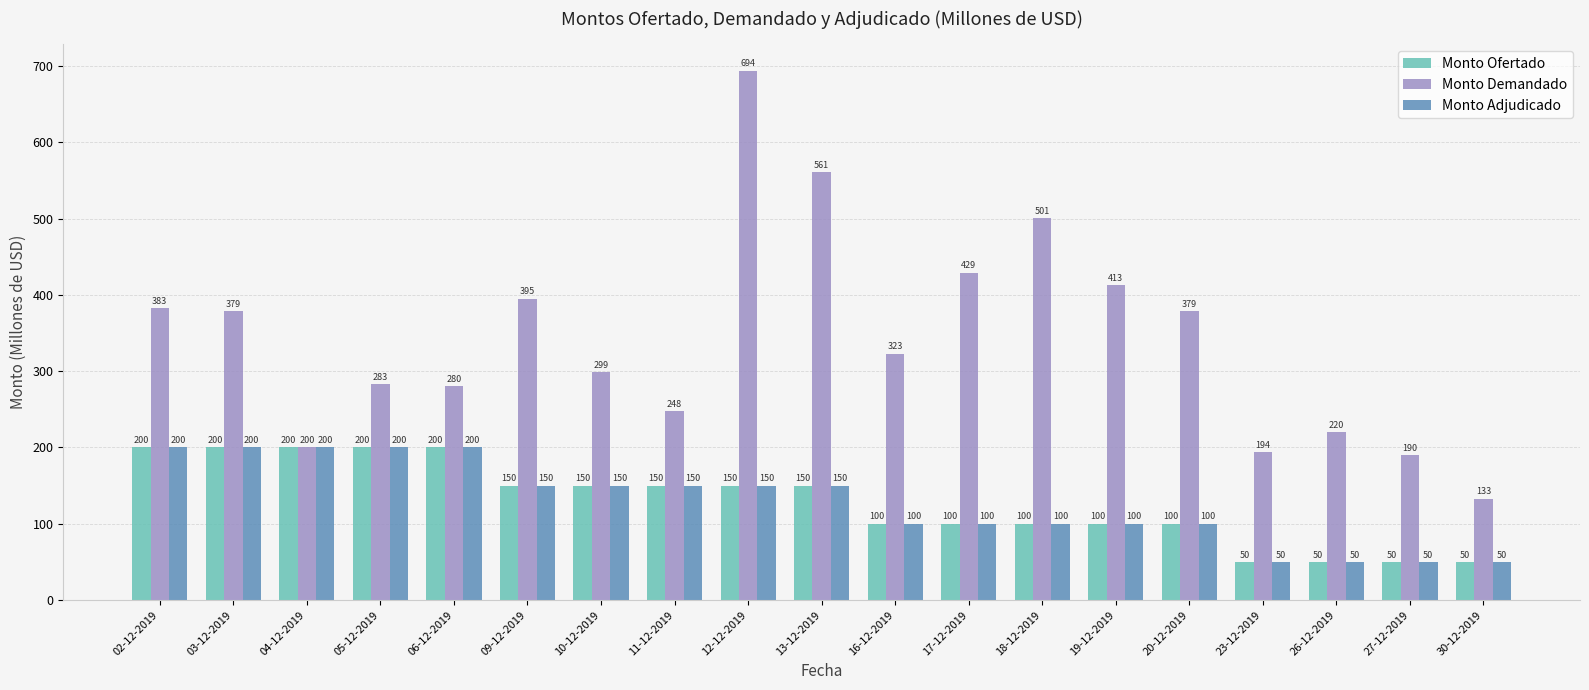

What is the smallest value displayed?

50